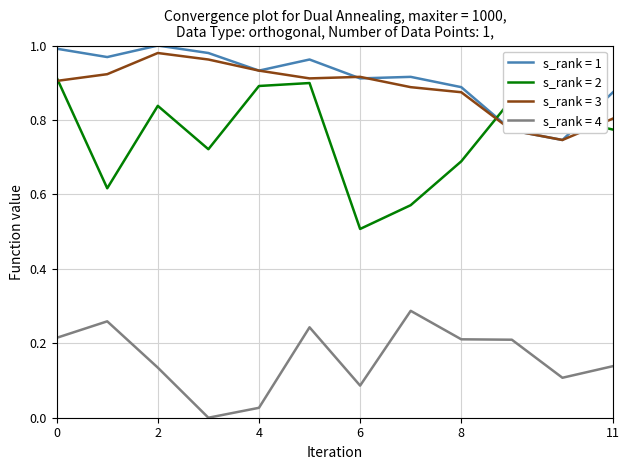

True or false: s_rank = 3 and s_rank = 4 intersect in this chart.

False